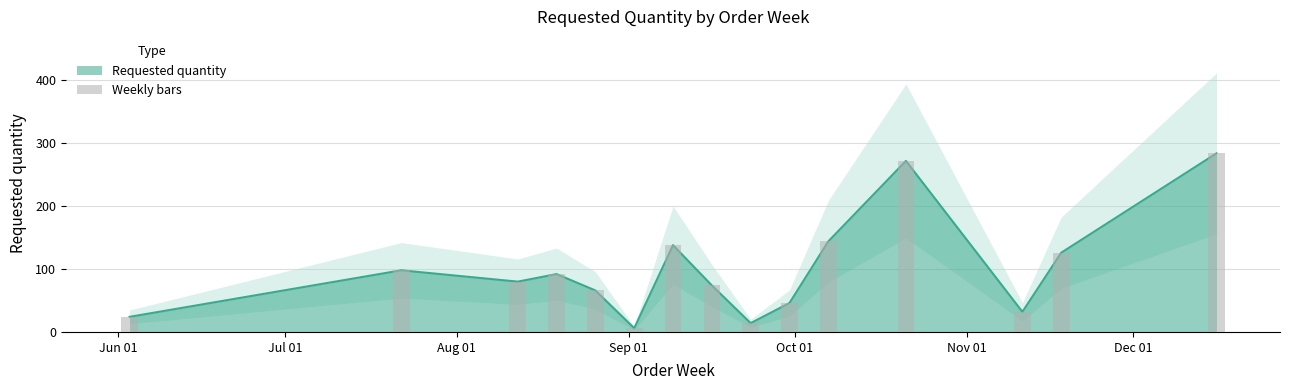

The chart shows a value of 63 at Oct 01. True or false?

False